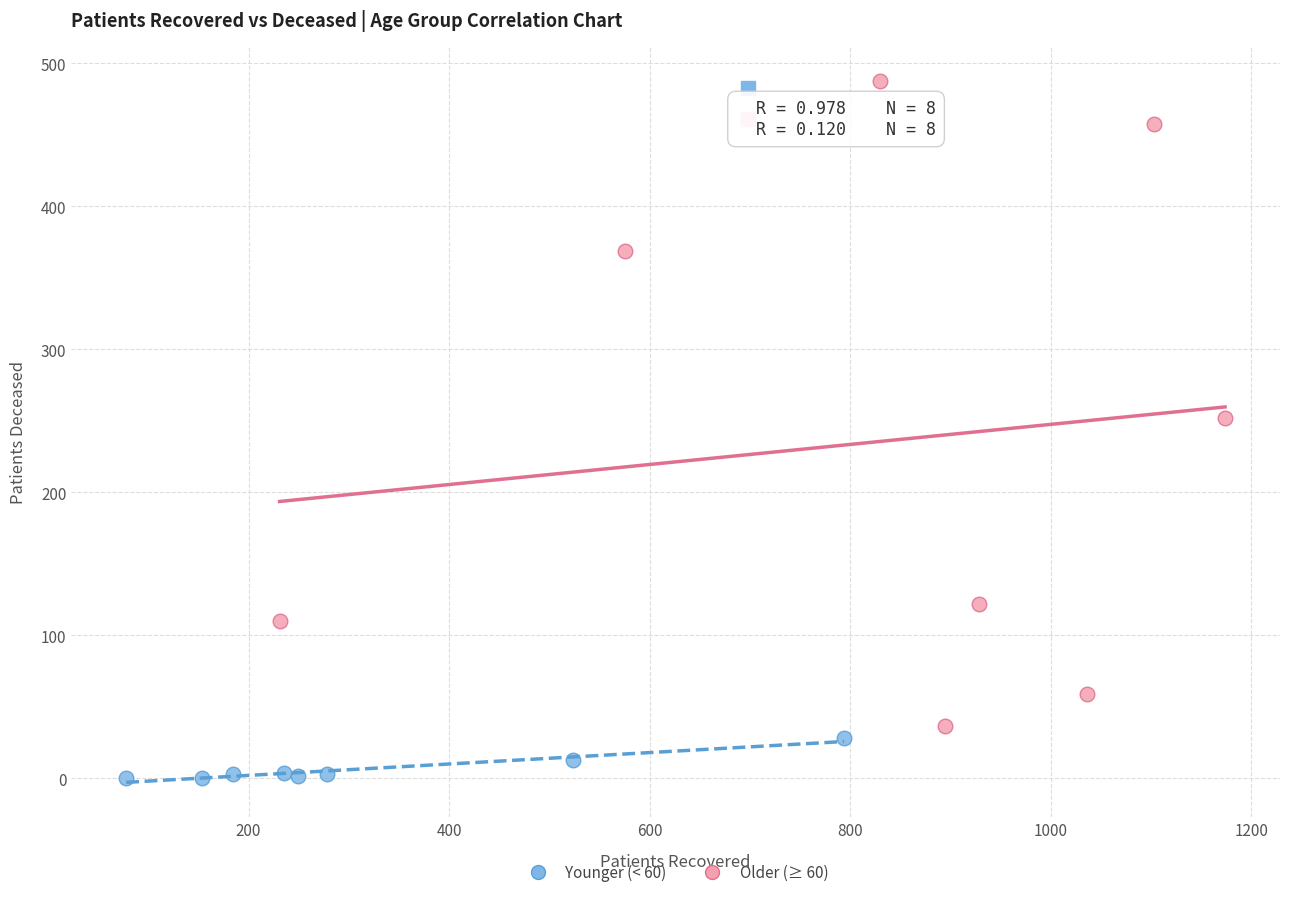

Which series reaches the maximum Y coordinate?

Older (≥ 60)